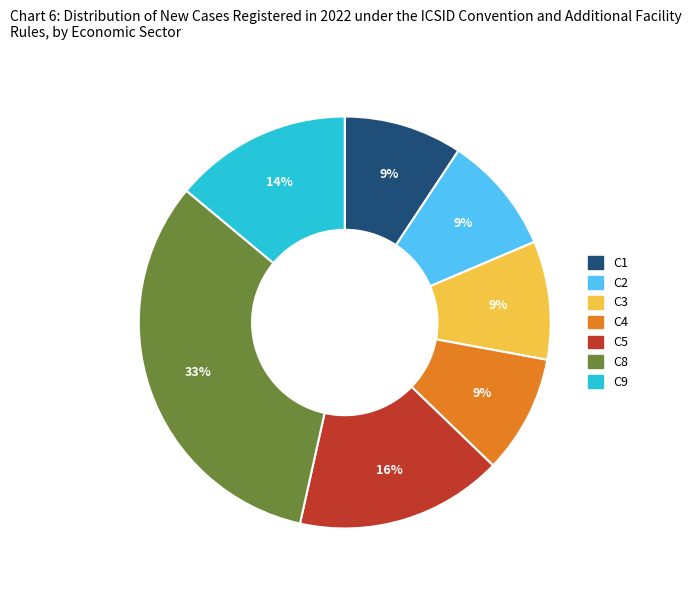

To the nearest percent, what is the average slice percentage?

14%